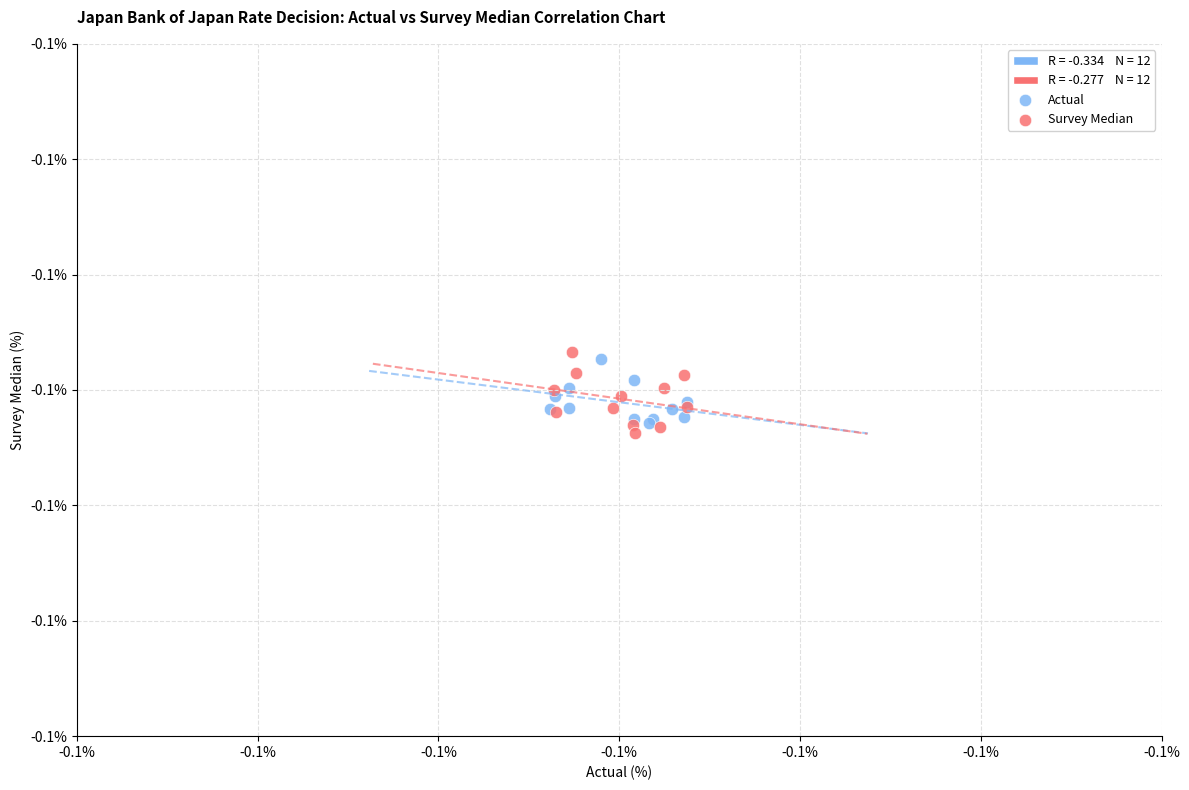

Which series reaches the maximum Y coordinate?

Survey Median